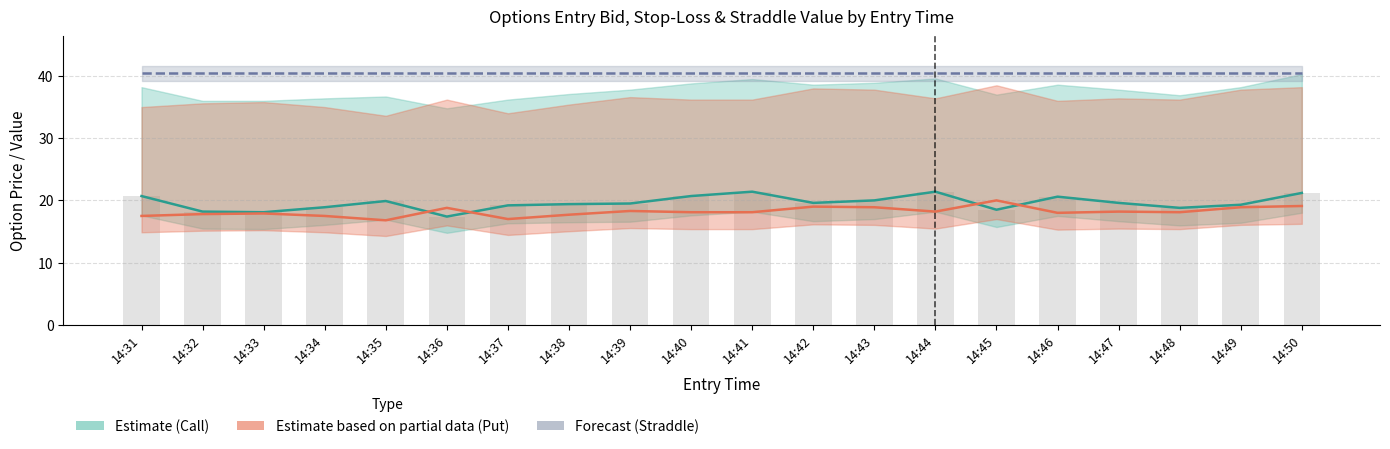

How many series are shown in this chart?

4